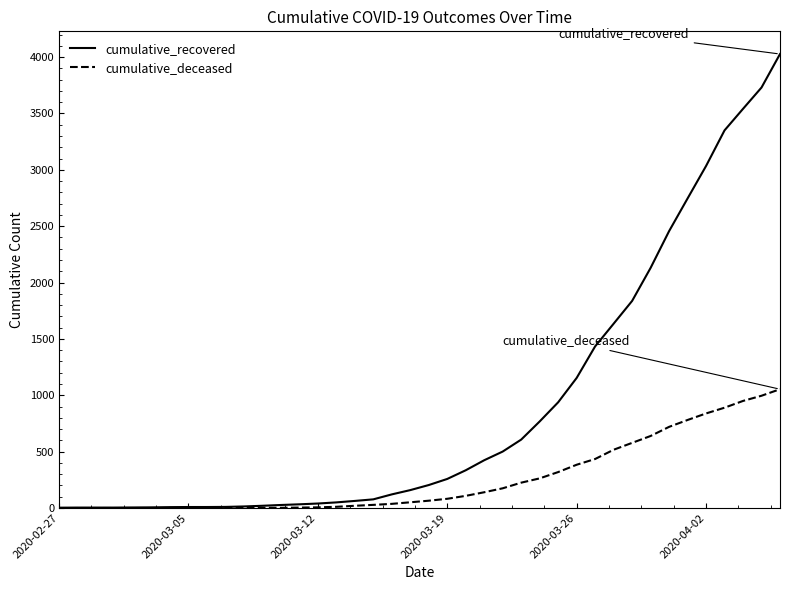

What is the maximum value shown in the chart?

4027